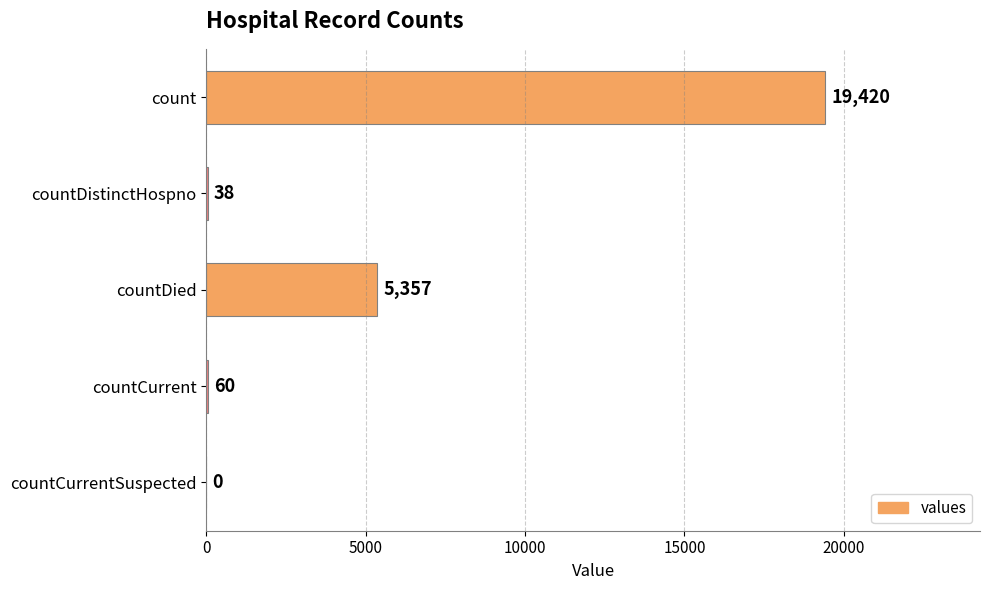

Are the bars horizontal?

Yes